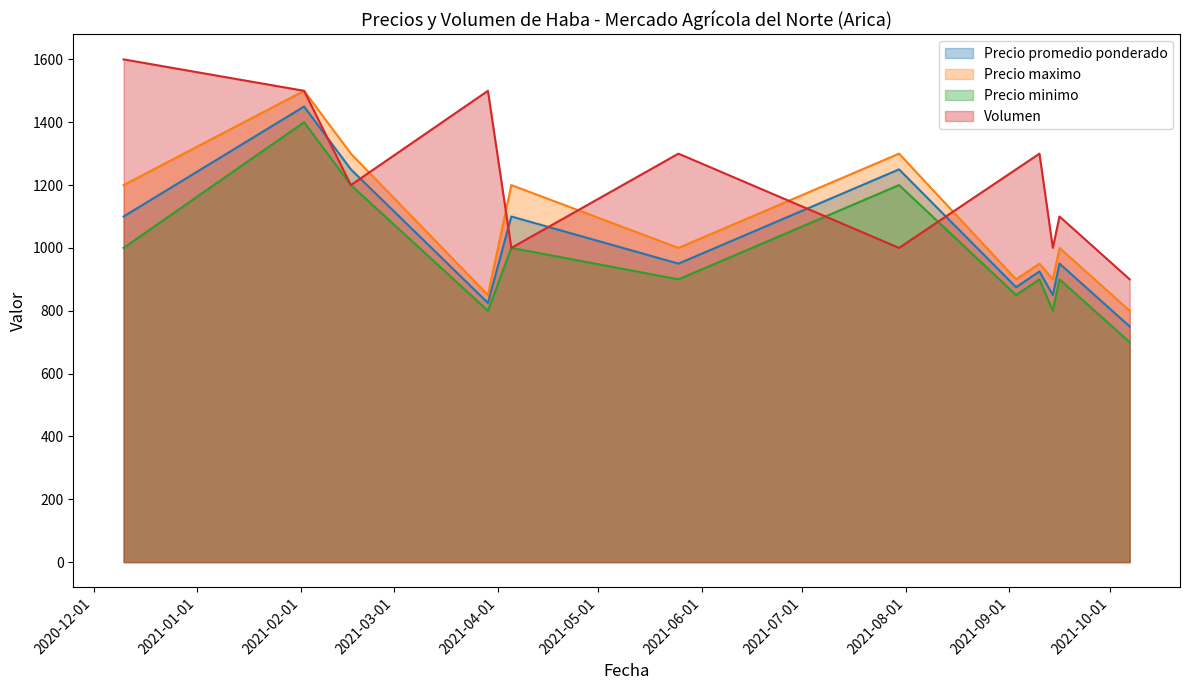

Which has a higher value, 2021-03-29 or 2021-10-07?

2021-03-29